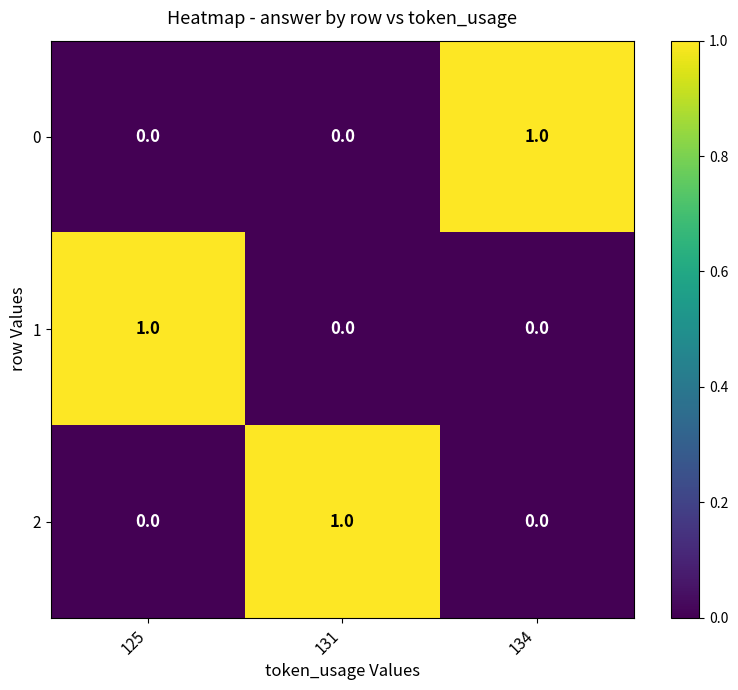

How many categories are shown in the chart?

3